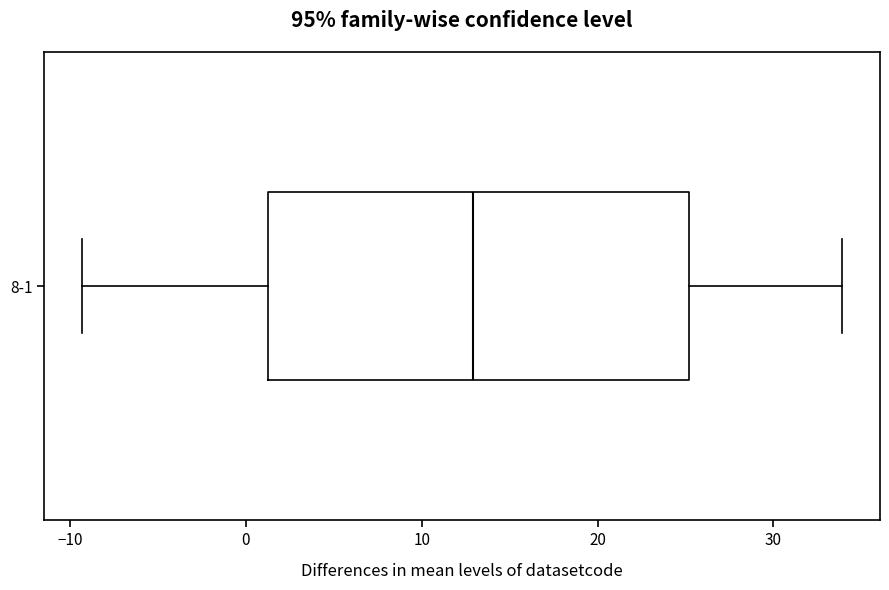

Read this box plot against the x-axis: the position of the median line, the range covered by the box, and the ends of both whiskers. The values are not printed on the chart, so give them approximately, as read against the axis.

median 13, box 1 to 25, whiskers -9 to 34